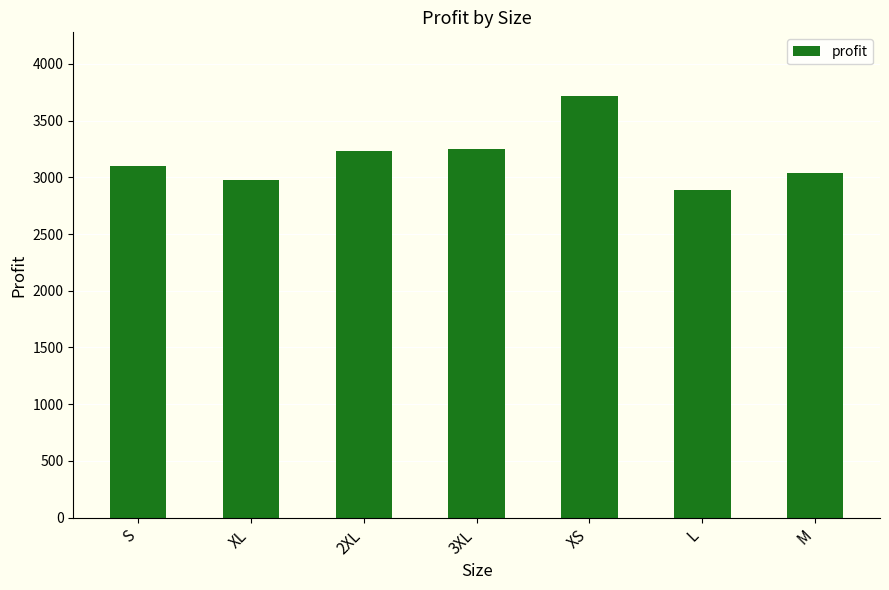

Read the value at 2XL.

3235.8